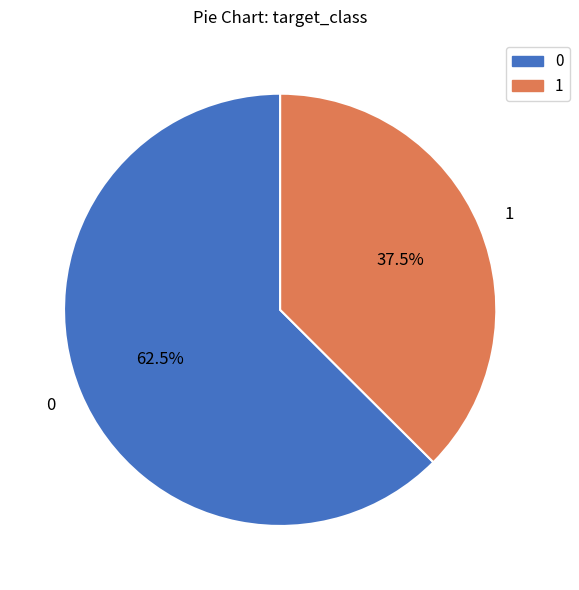

What is the ratio of the value at 0 to the value at 1?

1.7